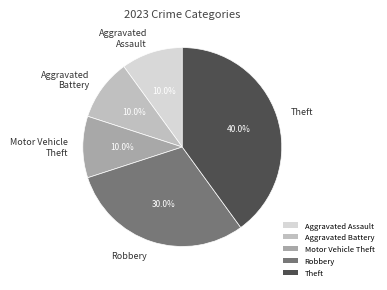

To the nearest percent, what is the difference between the largest and smallest slice percentages?

30%